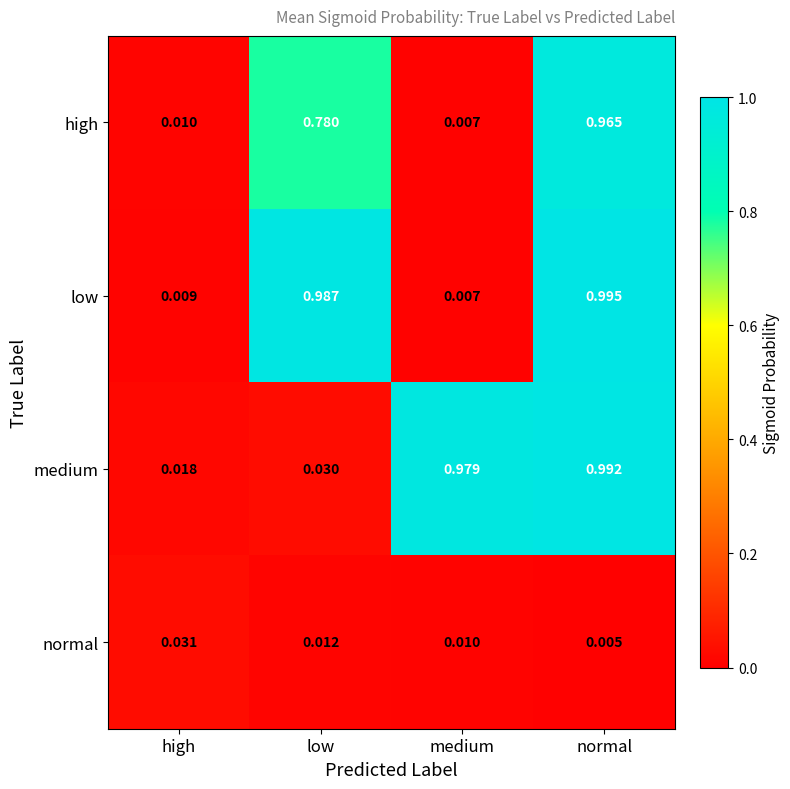

List the series in order of their peak value, highest first.

low, medium, high, normal